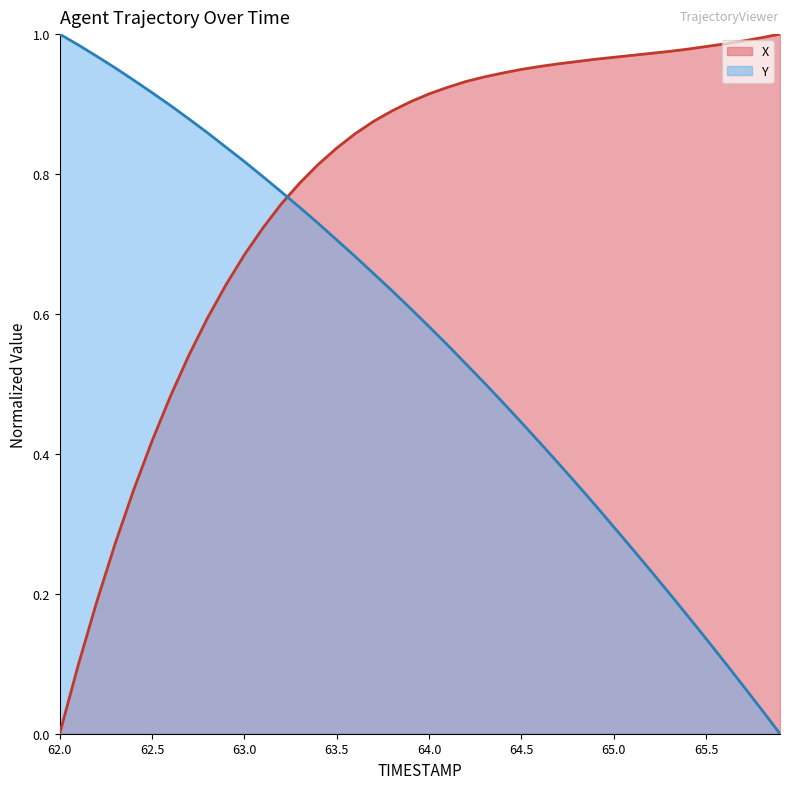

Which series changed the most between 63.7 and 64.2?

Y